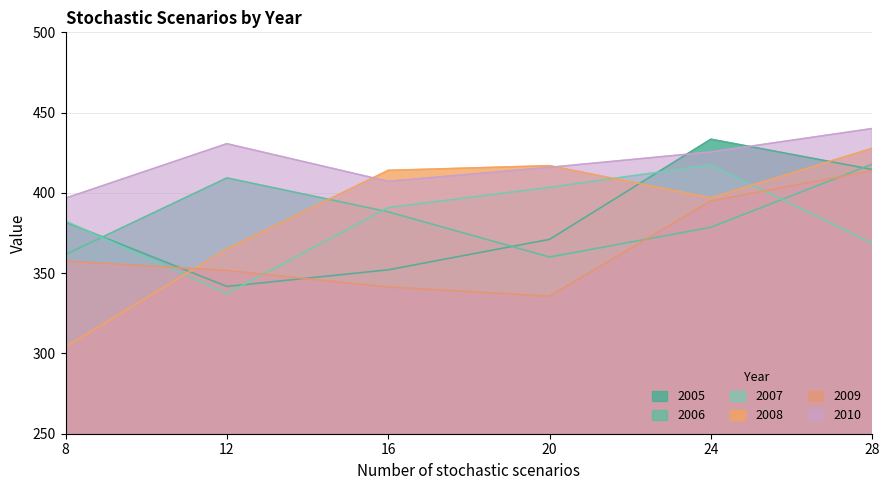

Between which two adjacent categories do 2009 and 2005 first intersect?

8 and 12